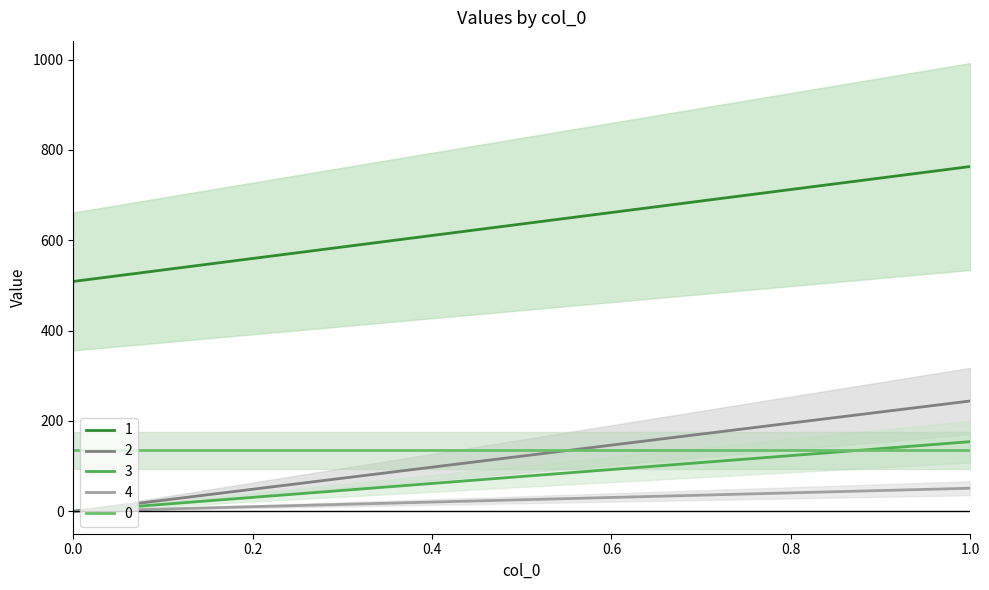

What is the average value of the 1 series?

636.0